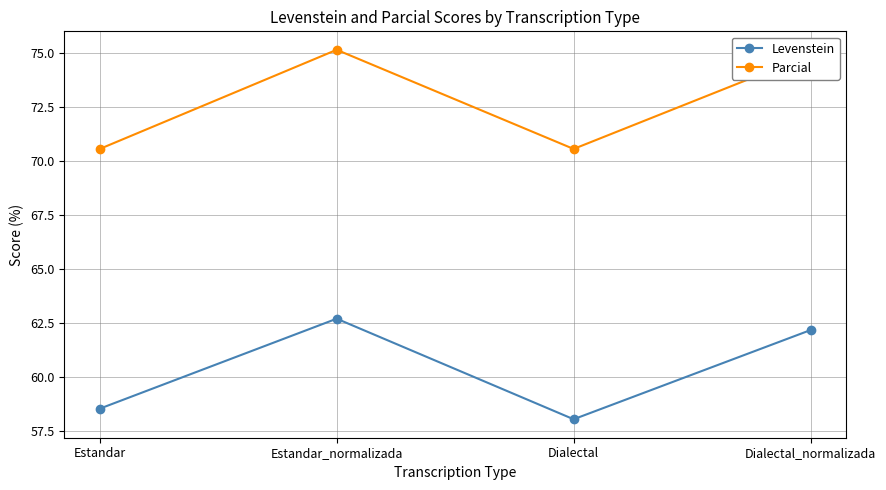

The value of Levenstein at Dialectal is 98.3. True or false?

False